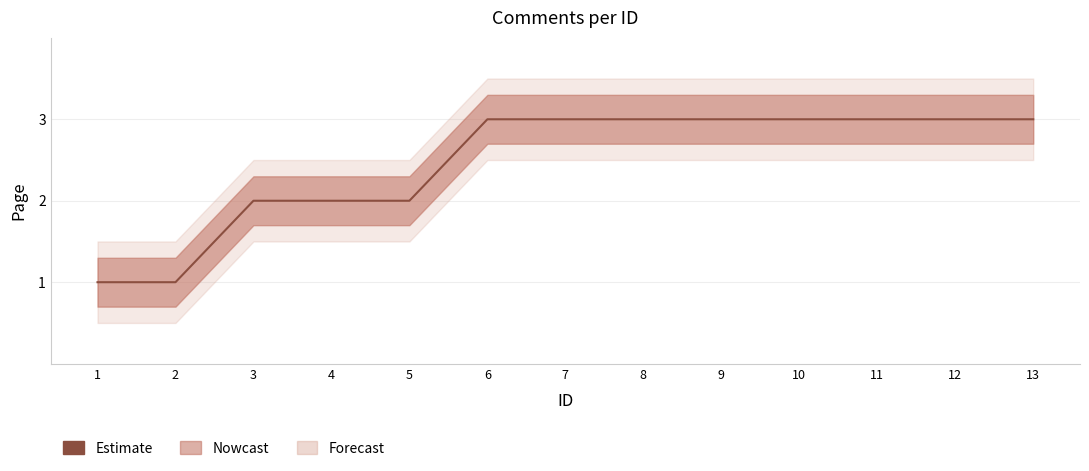

What is the value of the 4th point from the left?

2